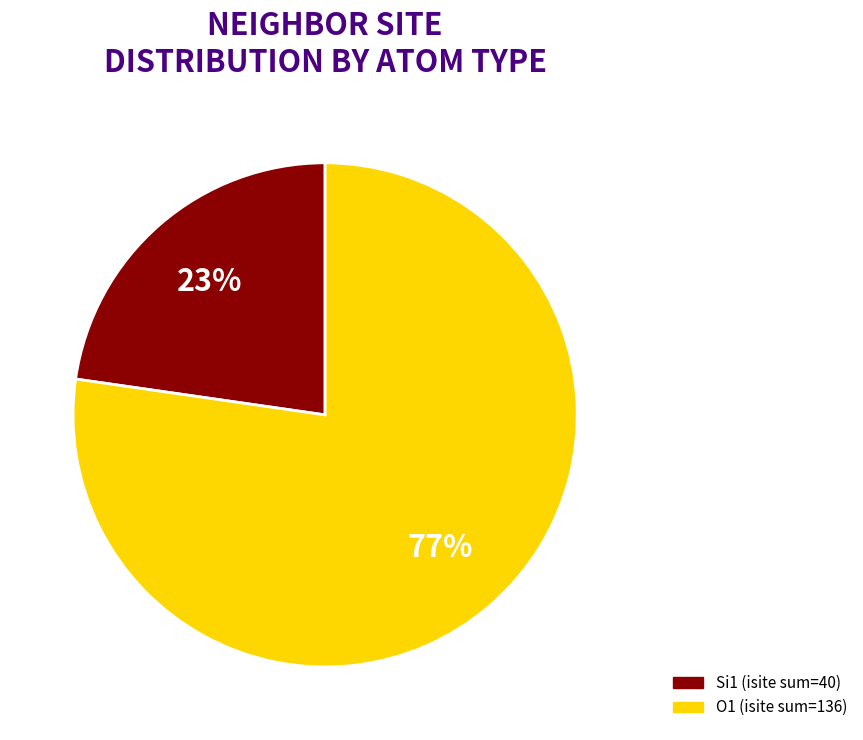

To the nearest percent, what is the average slice percentage?

50%